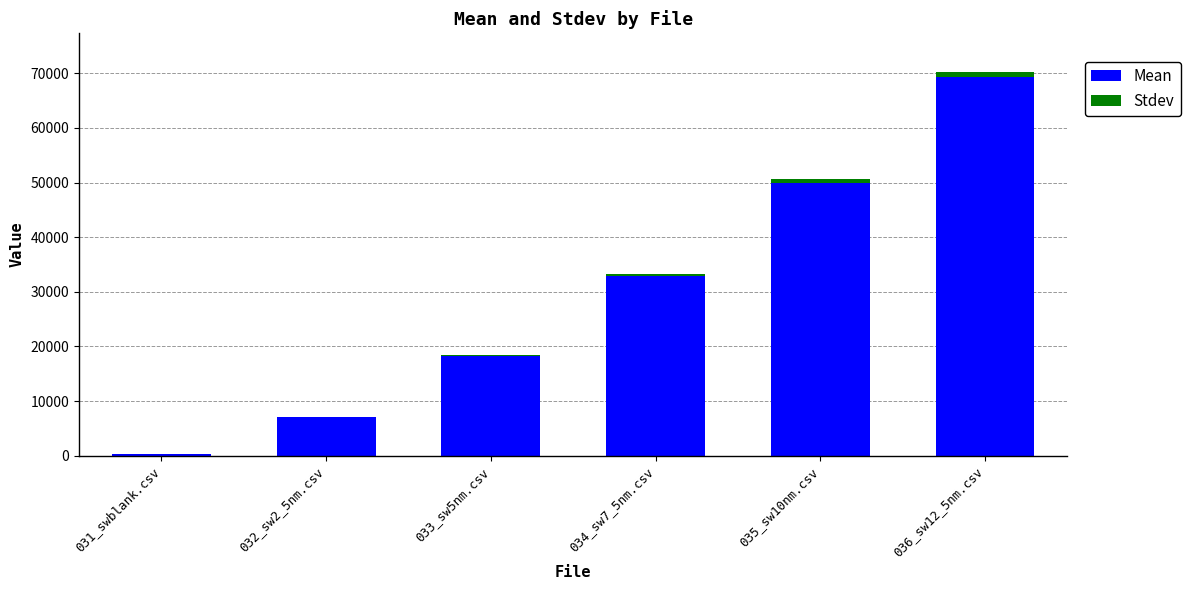

At which category is the sum across all series the highest?

036_sw12_5nm.csv